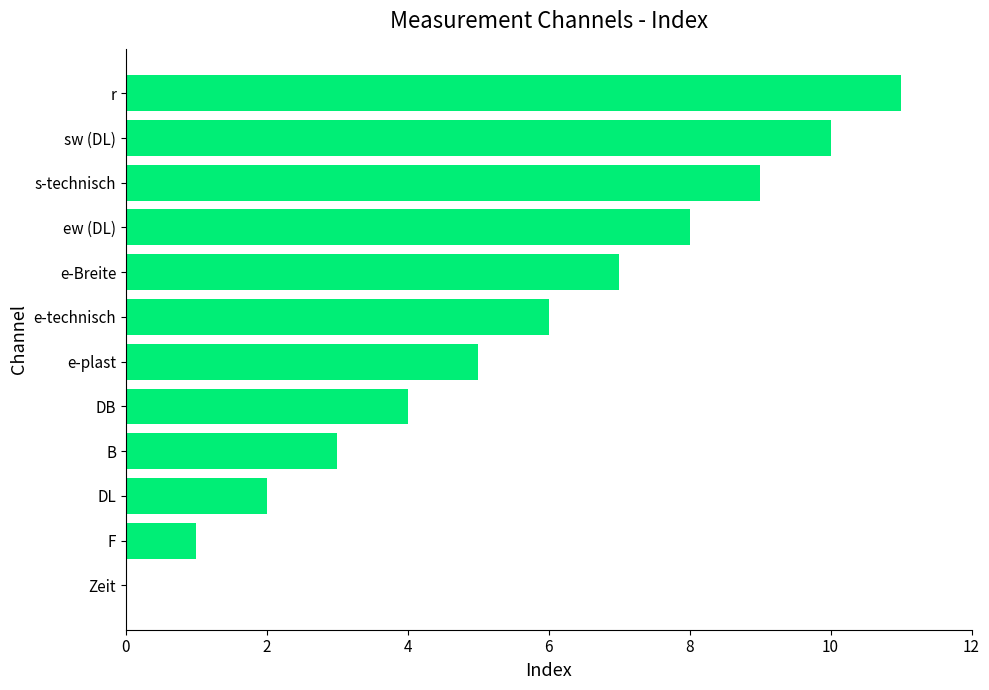

Which has a higher value, e-Breite or e-plast?

e-Breite